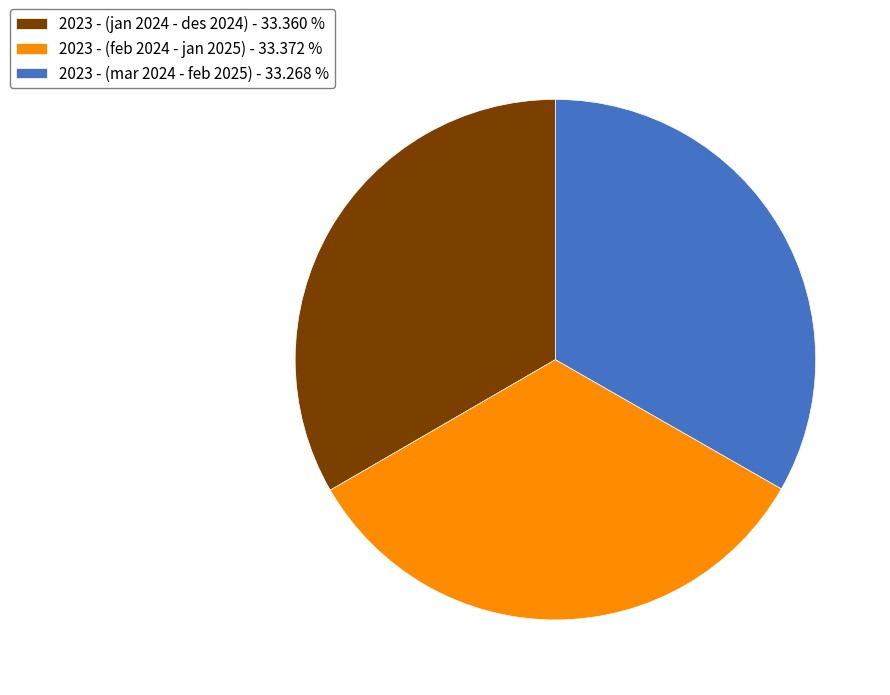

Is there any slice that represents more than half of the pie?

No